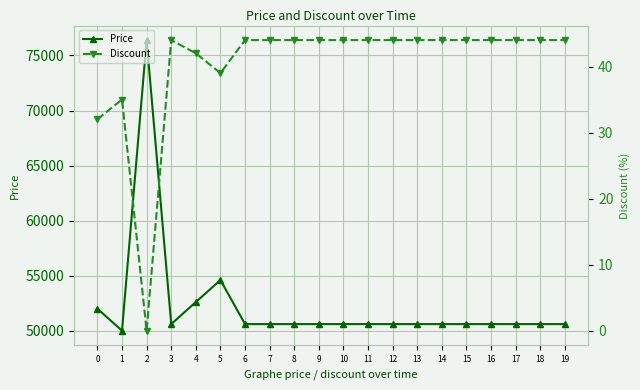

What are all the series names shown in the legend?

Price, Discount